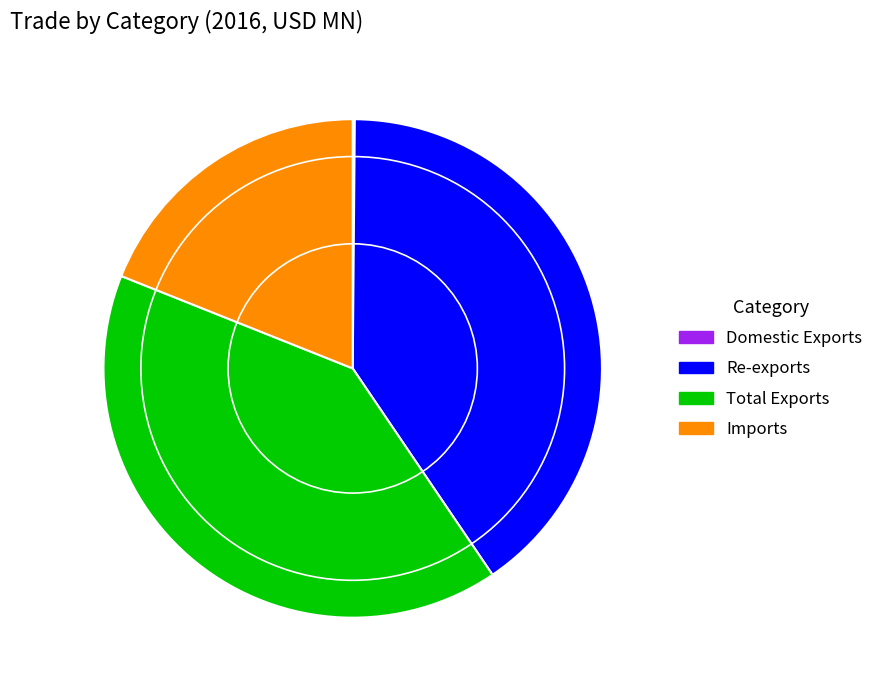

Approximately how many times larger is the value at Re-exports compared to Imports?

2.1